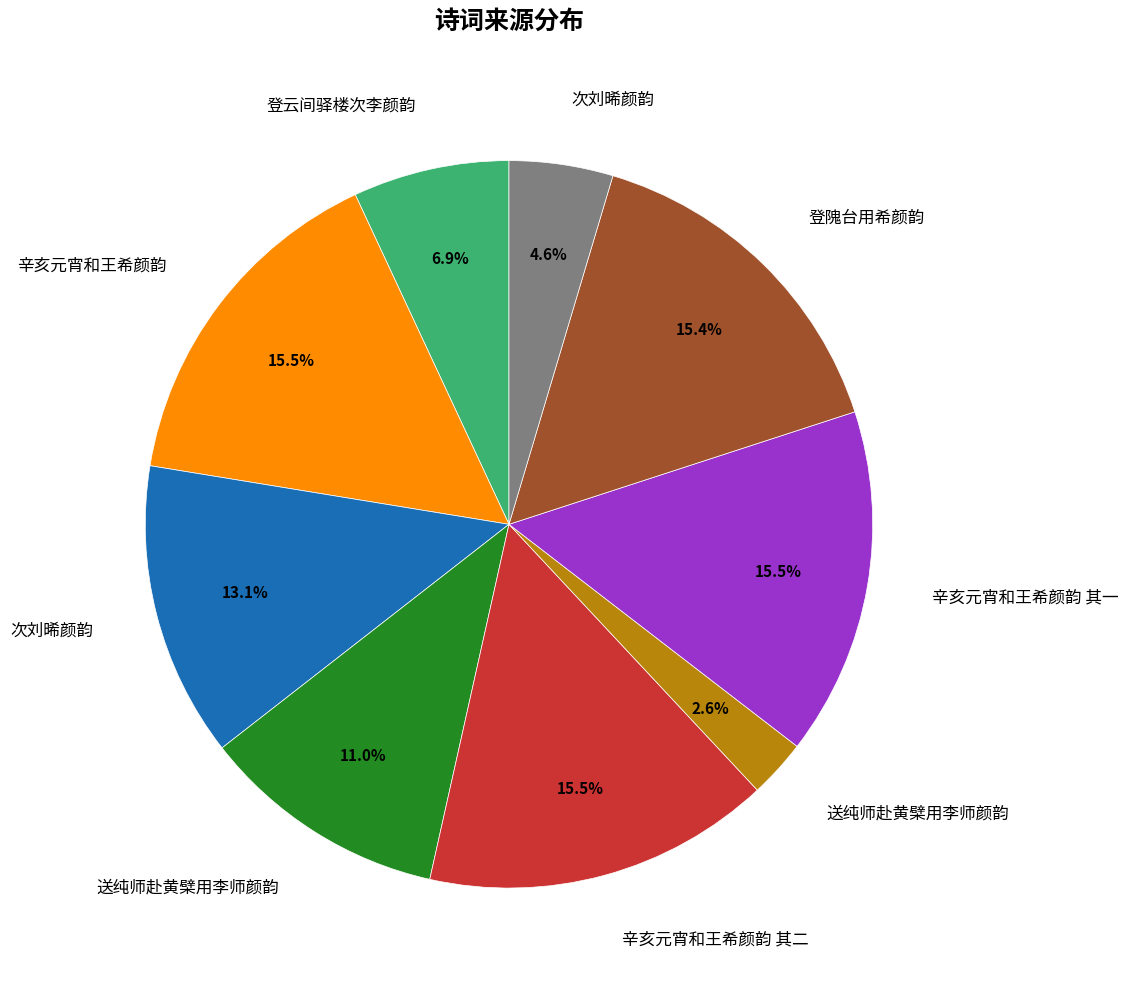

Does any single category account for the majority?

No